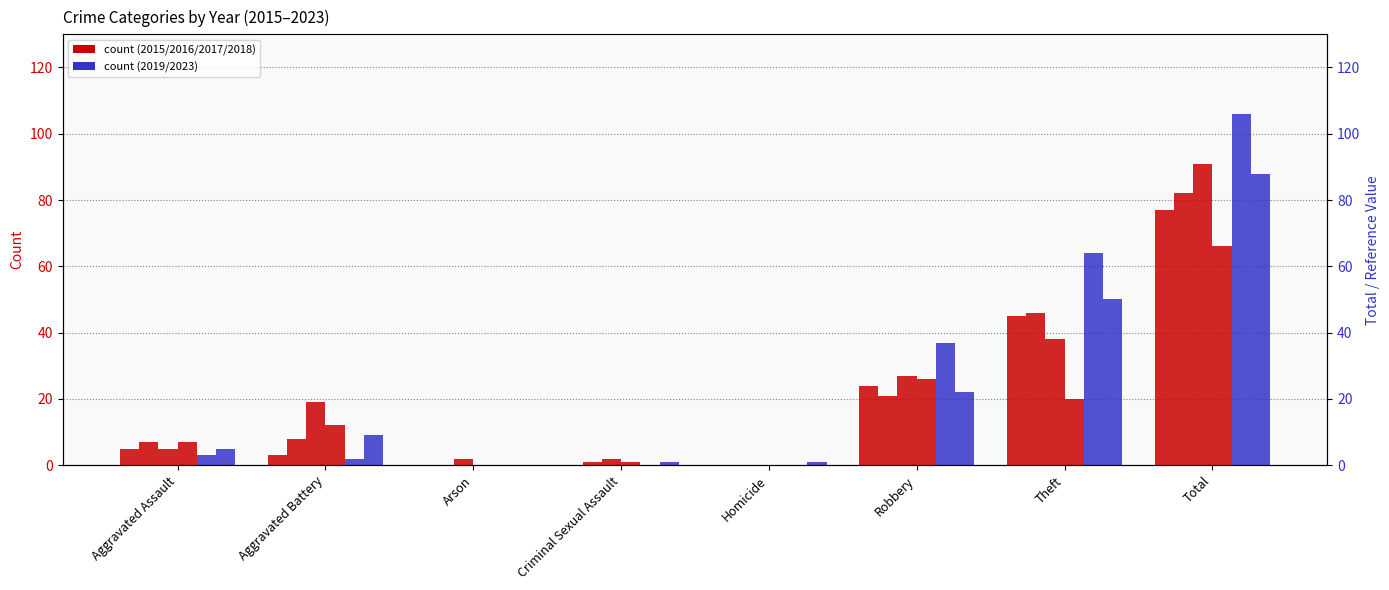

Is the value of 2023 at Criminal Sexual Assault greater than the value of 2017 at Homicide?

Yes